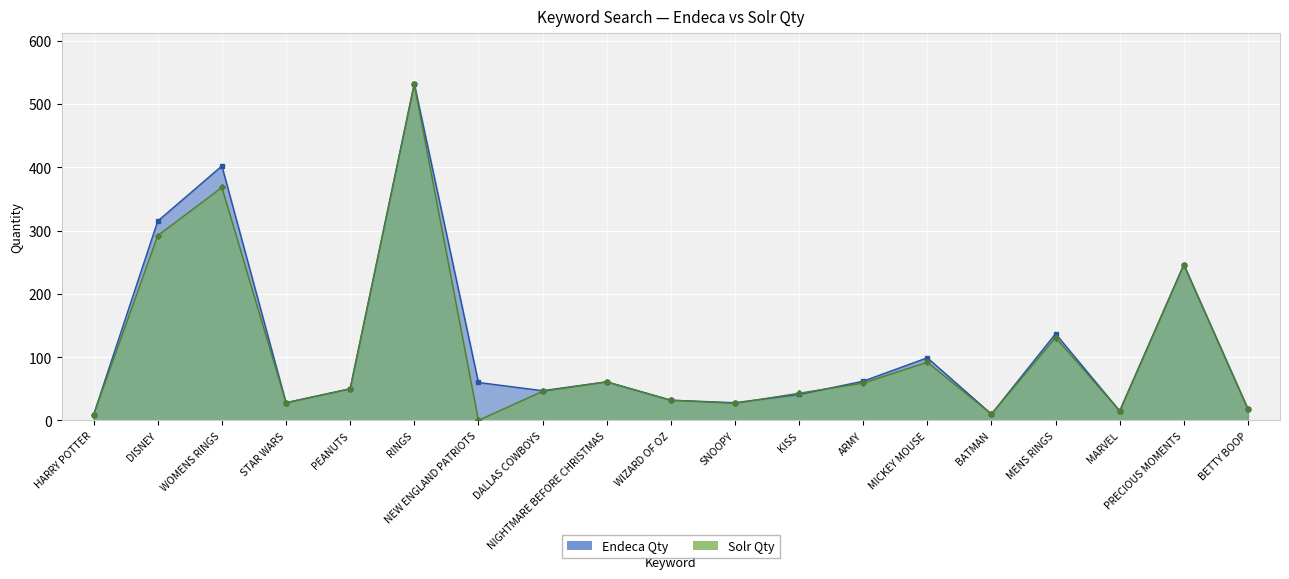

How many lines are shown in the chart?

2